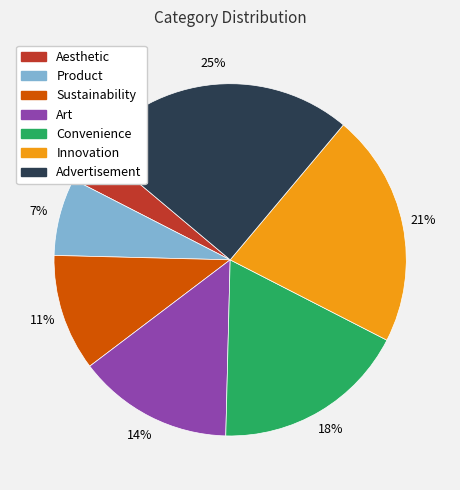

To the nearest percent, what is the difference between the largest and smallest slice percentages?

21%